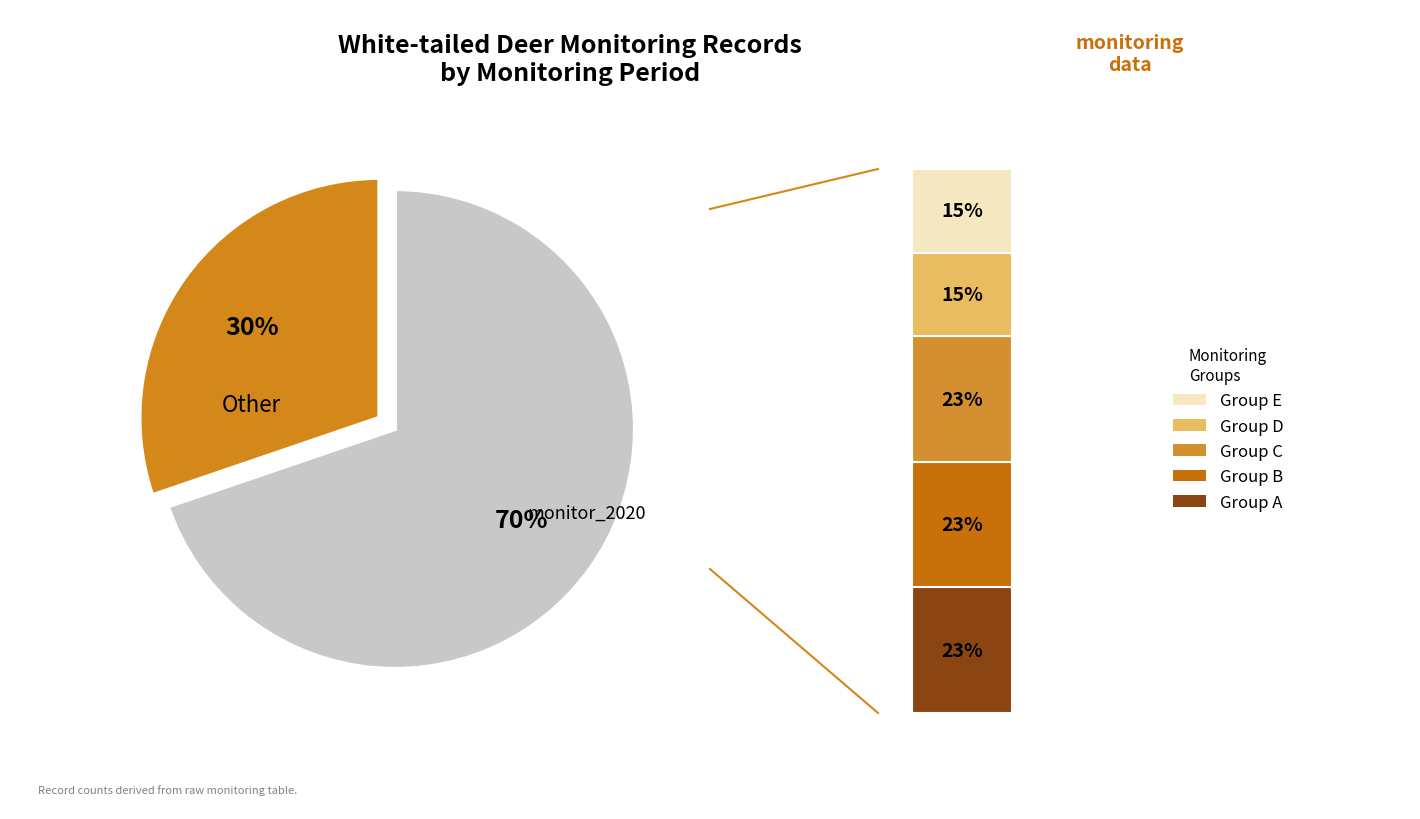

Which category has the biggest portion of the pie?

monitor_2020